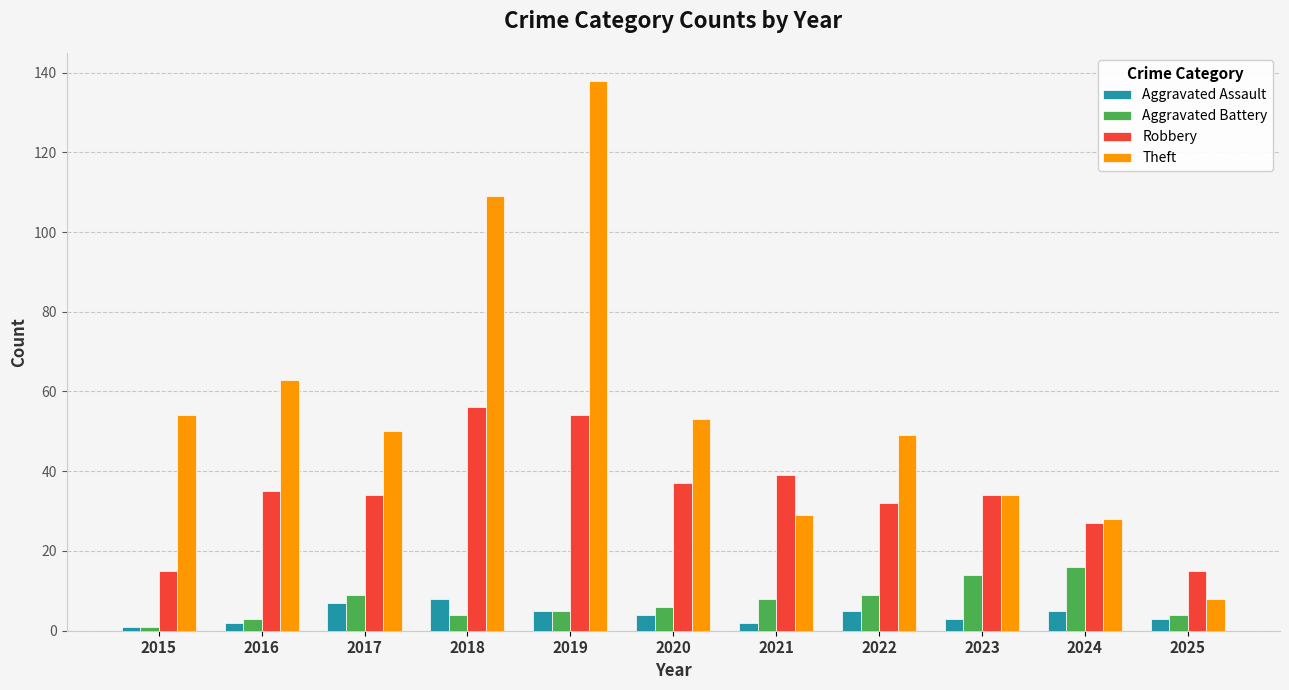

Reading left to right, what are all the values shown in this chart?

Aggravated Assault: 1	2	7	8	5	4	2	5	3	5	3
Aggravated Battery: 1	3	9	4	5	6	8	9	14	16	4
Robbery: 15	35	34	56	54	37	39	32	34	27	15
Theft: 54	63	50	109	138	53	29	49	34	28	8